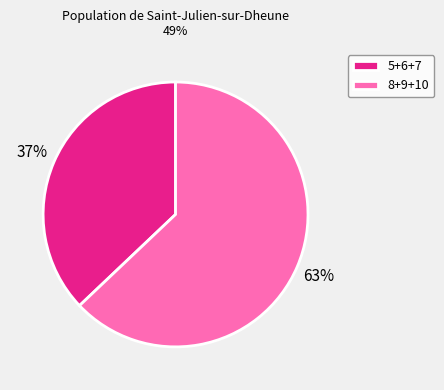

To the nearest percent, what percentage of the pie is 5+6+7?

37%